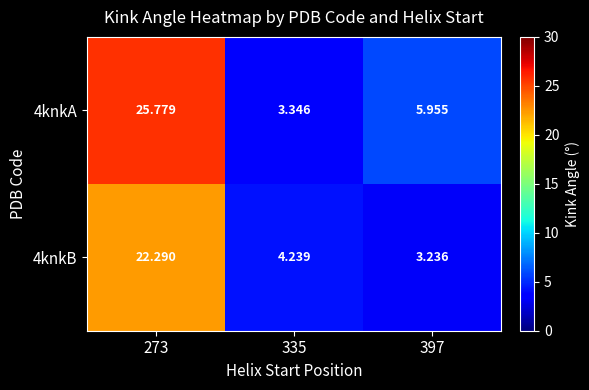

Is the value of 4knkA at 273 greater than the value of 4knkB at 335?

Yes